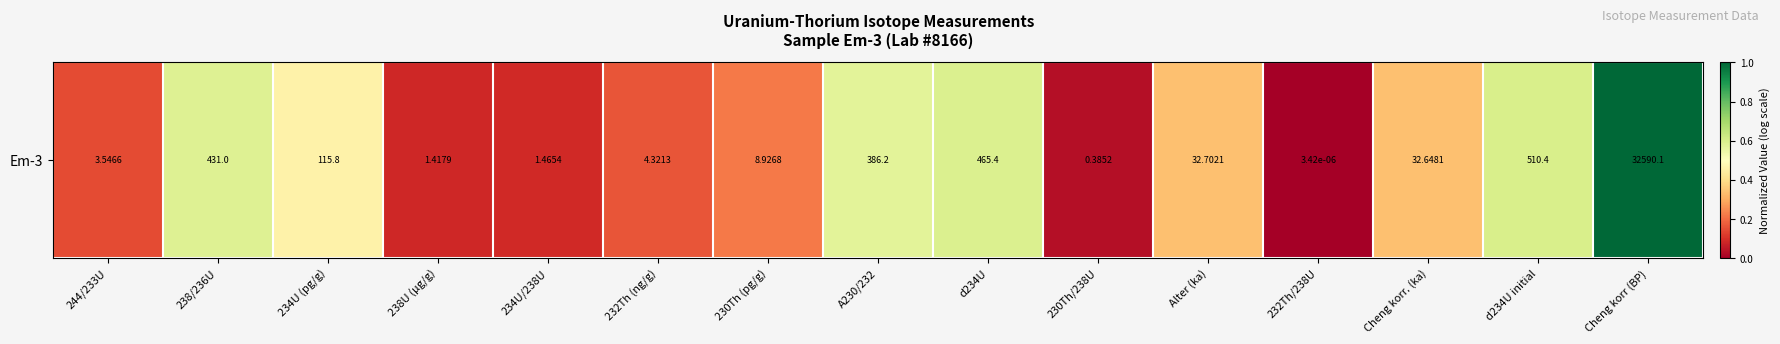

True or false: the data shows 1.1 at d234U.

False